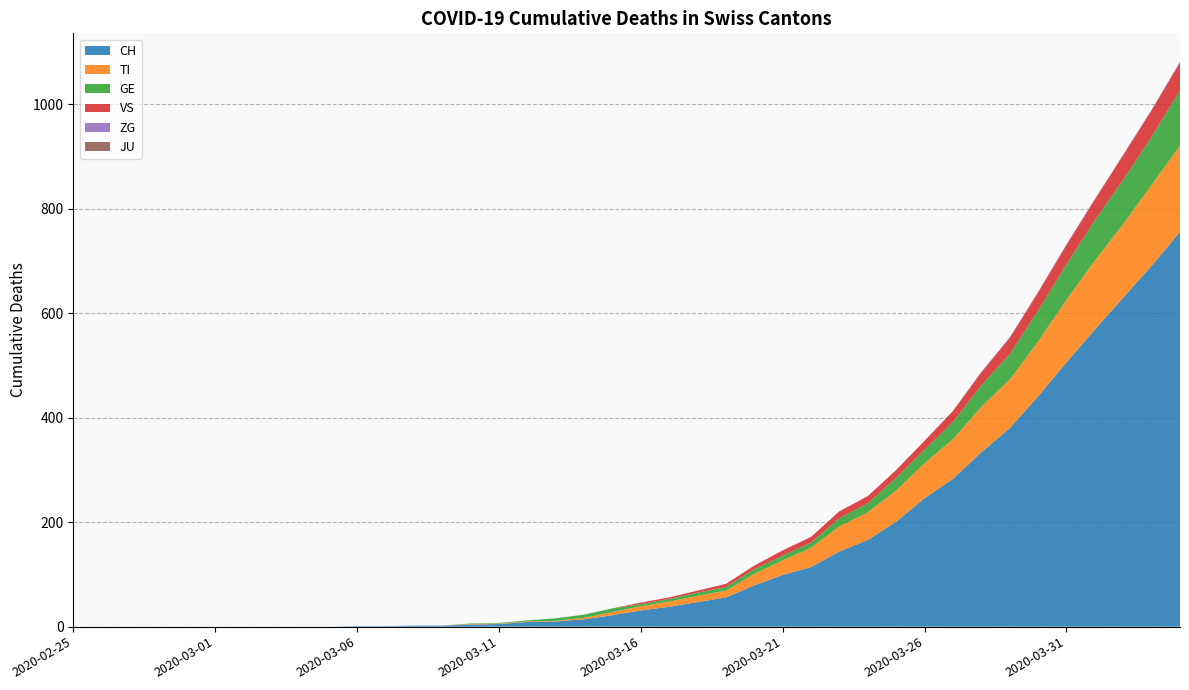

Reading right to left, extract all data points from this chart.

CH: 756	691	630	569	506	441	380	334	283	246	201	166	144	114	99	79	56	47	38	31	22	14	10	9	5	4	2	2	1	1	0	0	0	0	0	0	0	0	0	0
TI: 165	155	141	132	120	105	93	87	76	67	60	53	48	37	28	22	13	12	10	8	6	3	1	1	1	1	0	0	0	0	0	0	0	0	0	0	0	0	0	0
GE: 106	92	85	77	68	59	49	41	33	26	24	17	16	10	9	9	7	6	5	4	7	6	5	2	1	1	0	0	0	0	0	0	0	0	0	0	0	0	0	0
VS: 53	51	47	40	37	35	31	25	21	17	15	14	13	11	10	7	6	4	3	3	0	0	0	0	0	0	0	0	0	0	0	0	0	0	0	0	0	0	0	0
ZG: 2	1	1	1	1	1	1	1	0	0	0	0	0	0	0	0	0	0	0	0	0	0	0	0	0	0	0	0	0	0	0	0	0	0	0	0	0	0	0	0
JU: 0	0	0	0	0	0	0	0	0	0	0	0	0	0	0	0	0	0	0	0	0	0	0	0	0	0	0	0	0	0	0	0	0	0	0	0	0	0	0	0